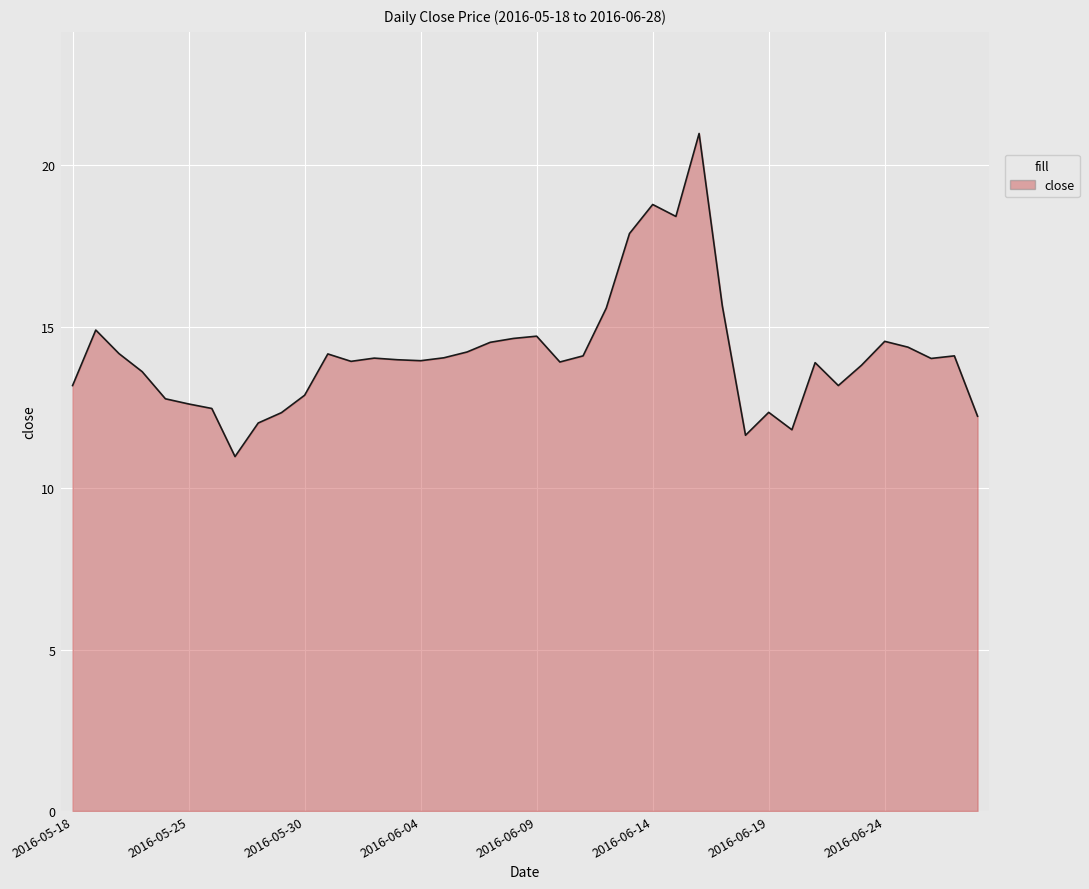

What is the difference between the maximum and minimum values?

10.0